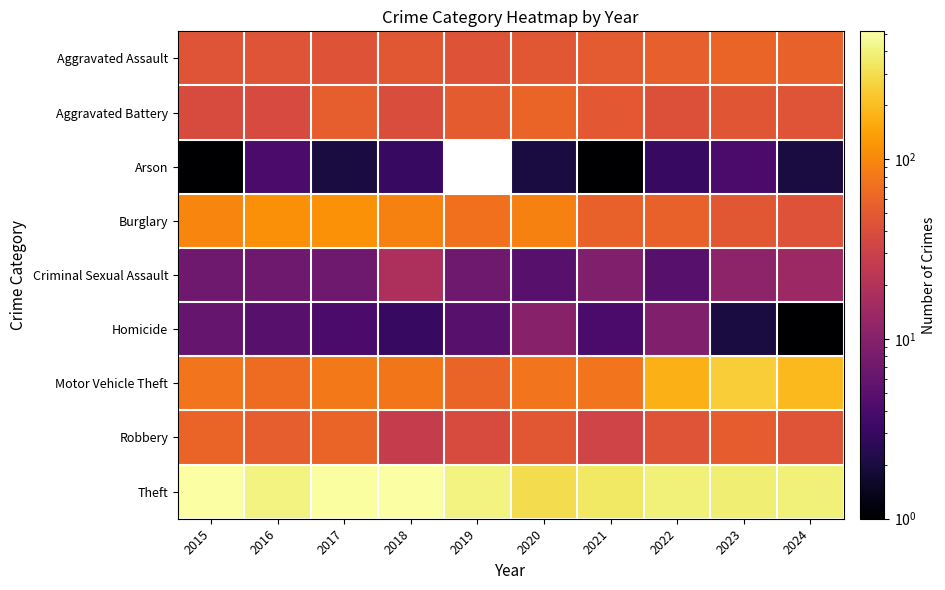

True or false: Motor Vehicle Theft has a value of 107.3 at 2015.

False